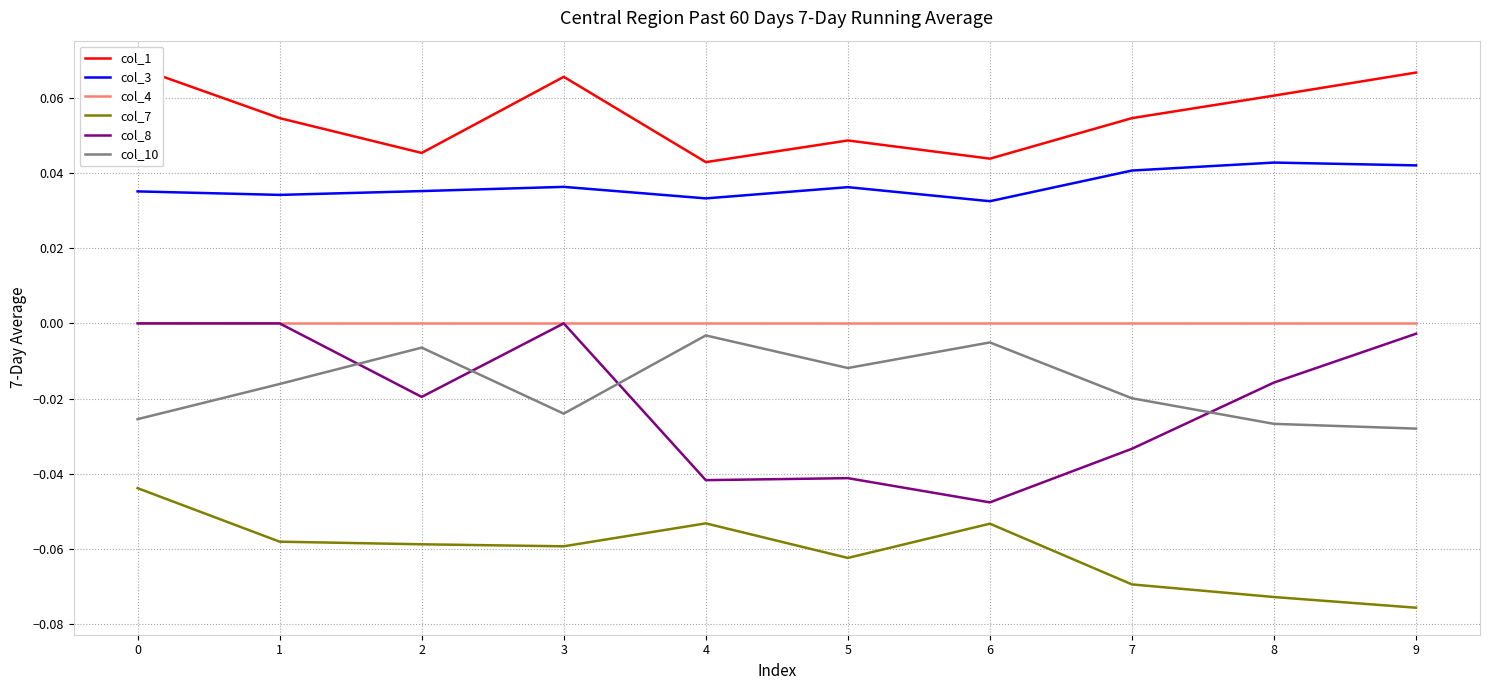

What is the value of the col_7 point at the 5th from the left?

-0.1